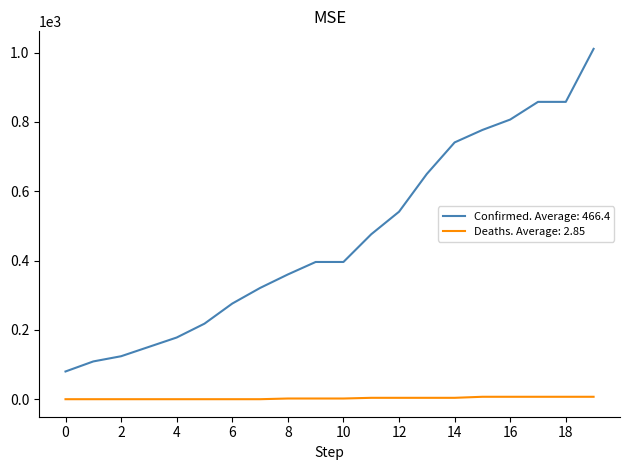

True or false: Deaths. Average: 2.85 and Confirmed. Average: 466.4 intersect in this chart.

False